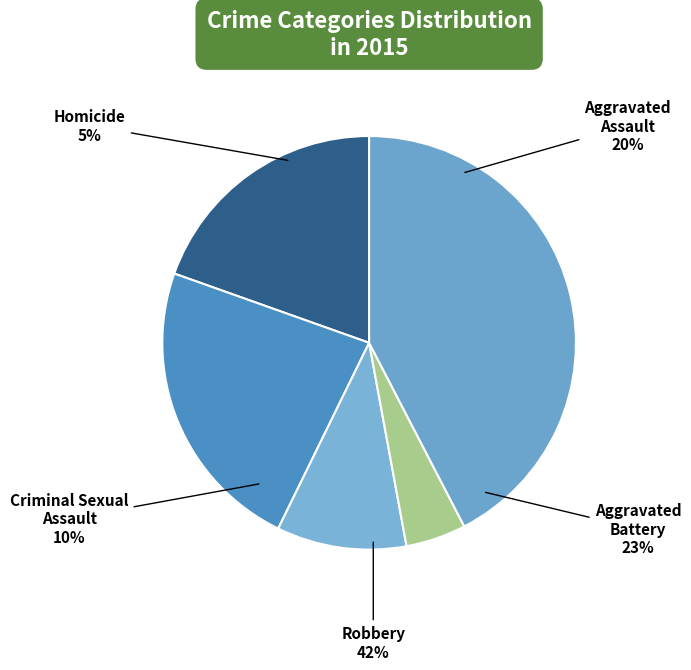

Does Homicide represent more than half of the total?

No